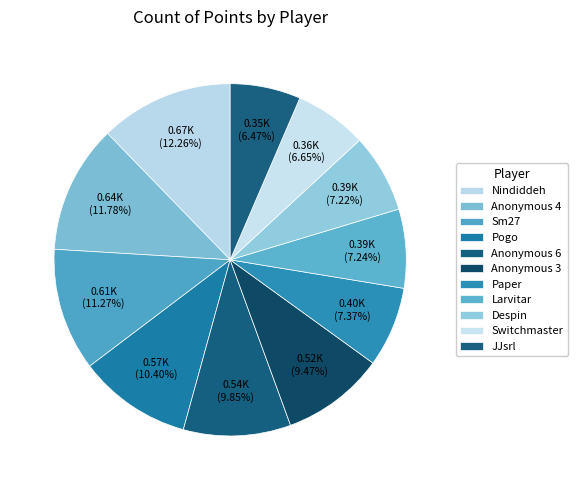

To the nearest percent, what is the difference between the largest and smallest slice percentages?

6%